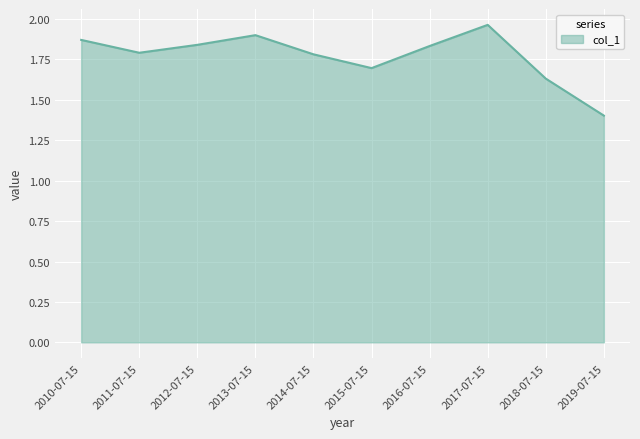

Is it true that the value at 2016-07-15 is 2.5?

False